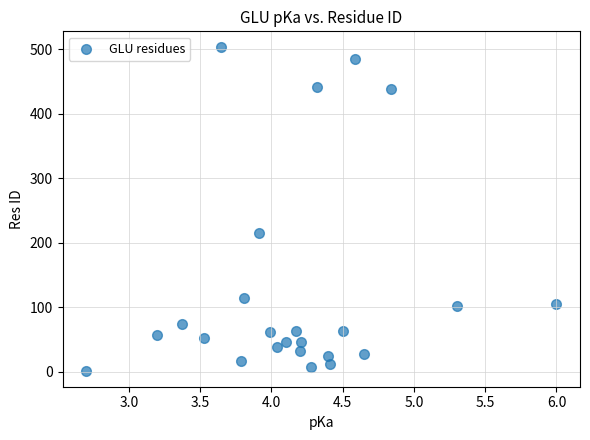

What is the range of Y values (max minus min)?

501